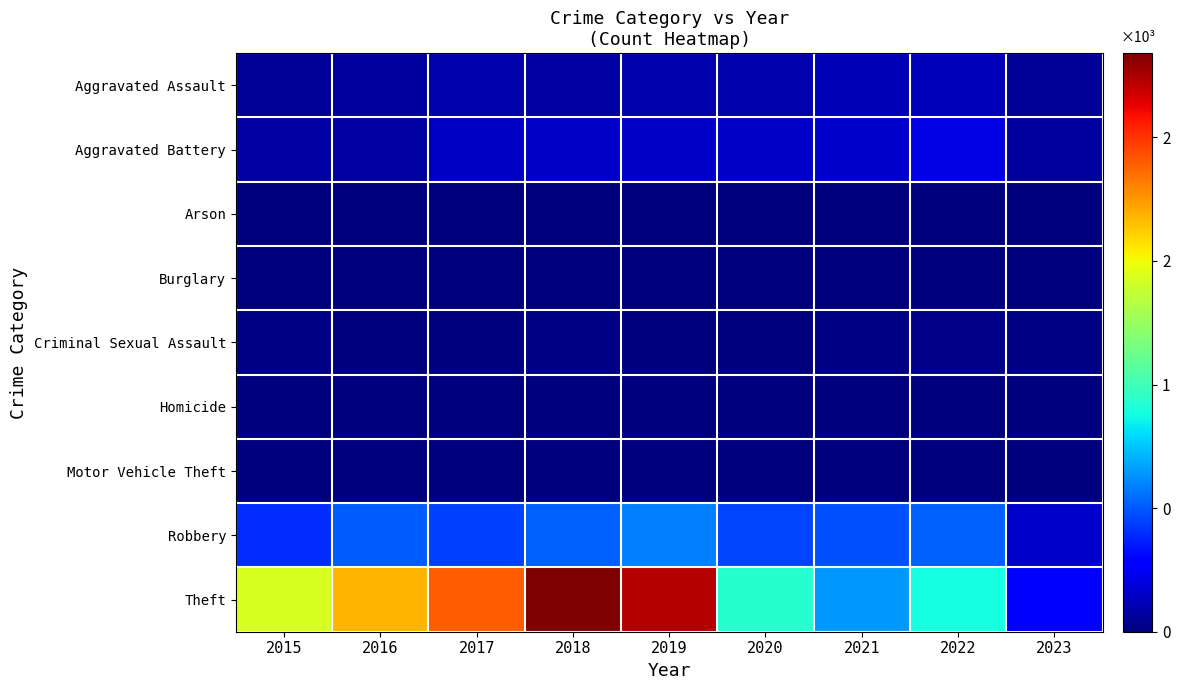

Which series has the largest total across all categories?

Theft